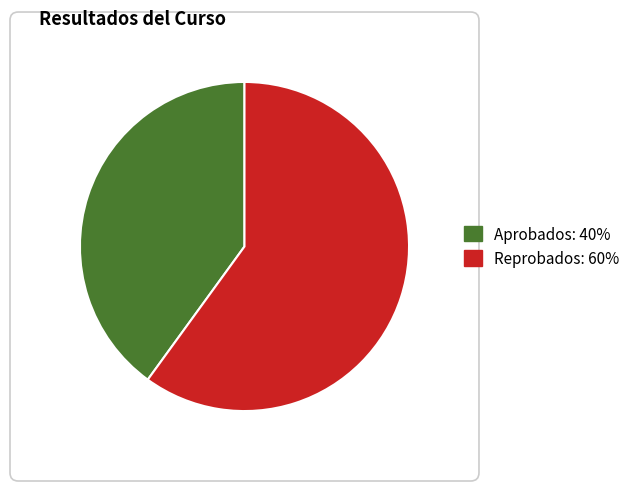

Is it true that Aprobados: 40% is 28% of the pie?

False